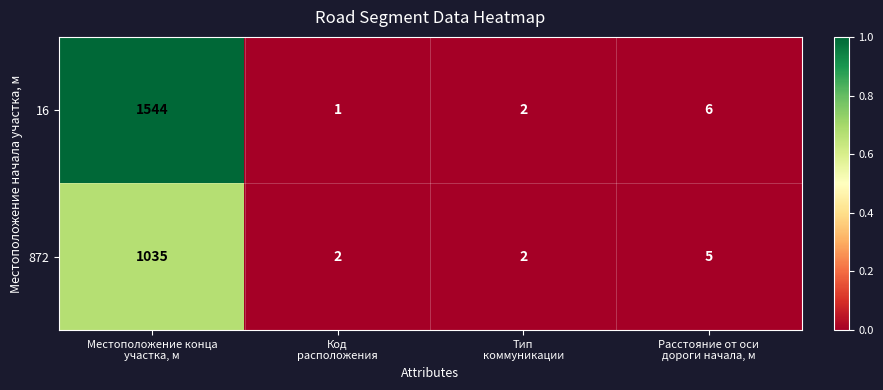

Rank the series by their average value, from lowest to highest.

872, 16